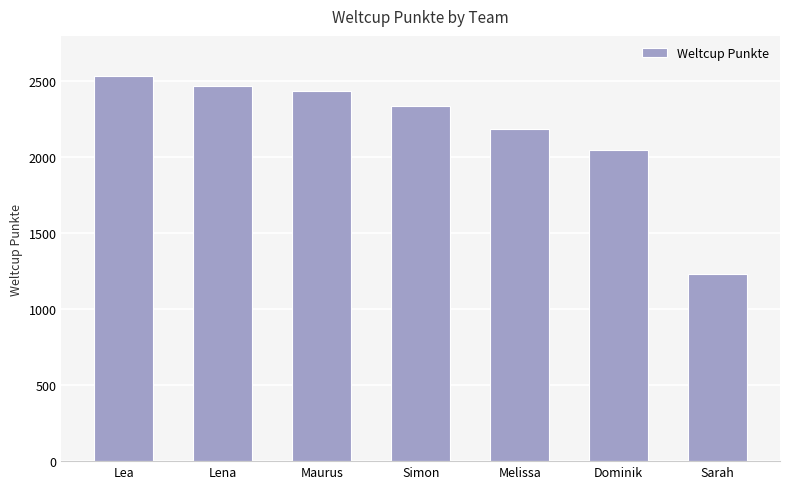

Is it true that the value at Lena is 3638?

False